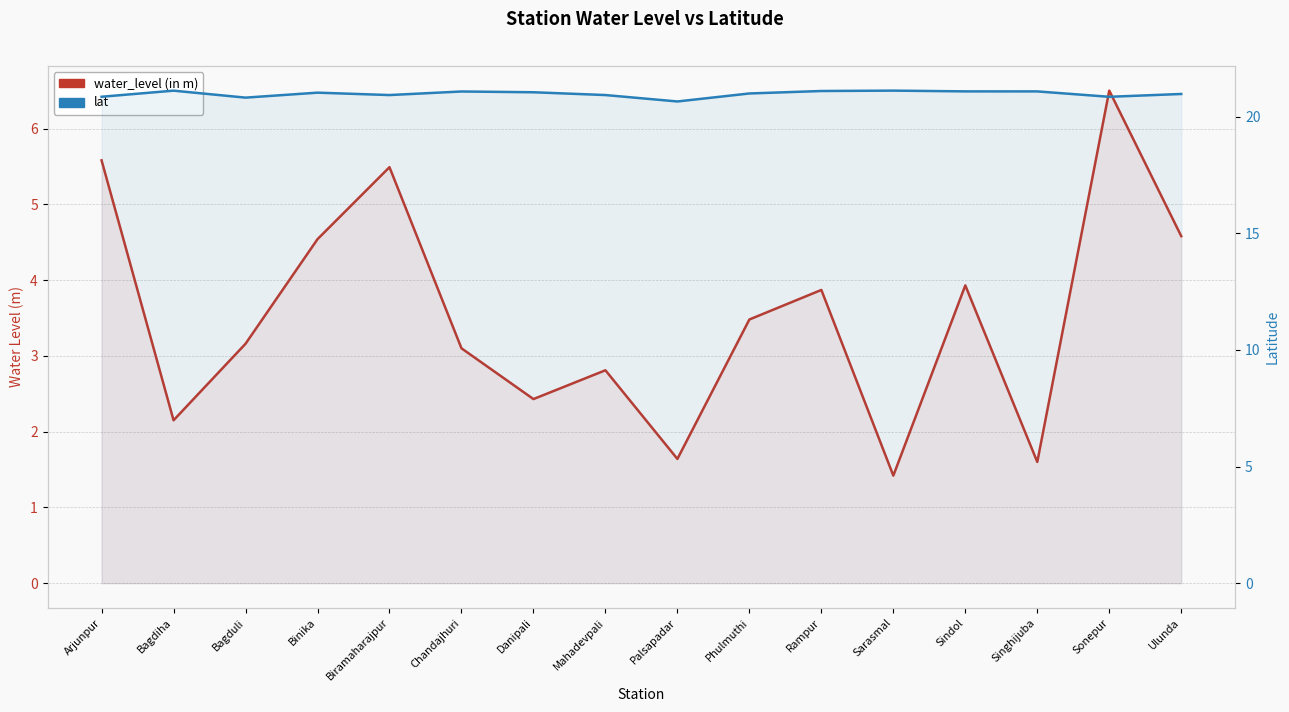

True or false: water_level (in m) and lat intersect in this chart.

False